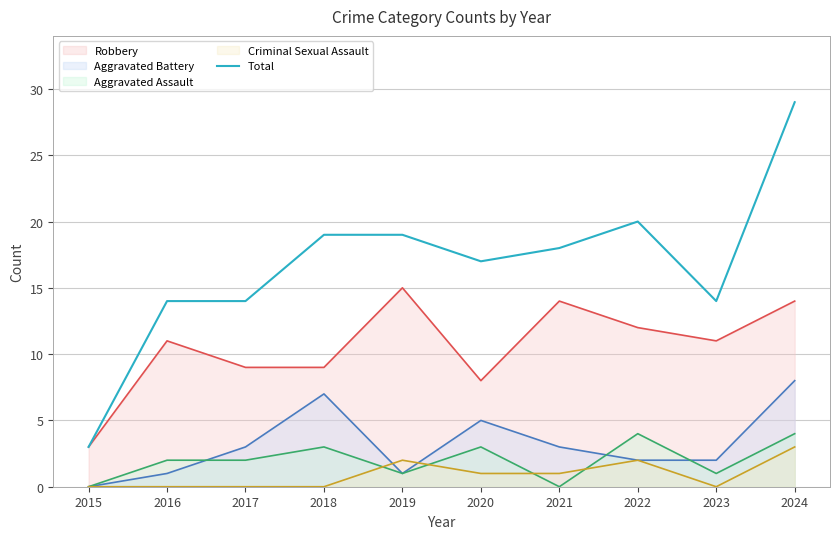

Which series has the largest range (max minus min)?

Total